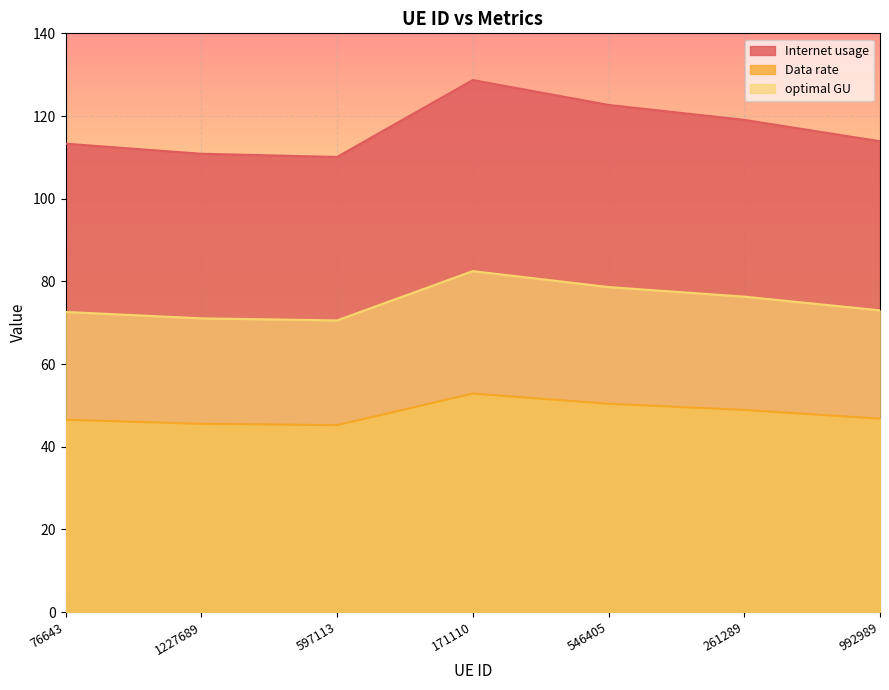

Does the chart display data point markers on the line(s)?

No